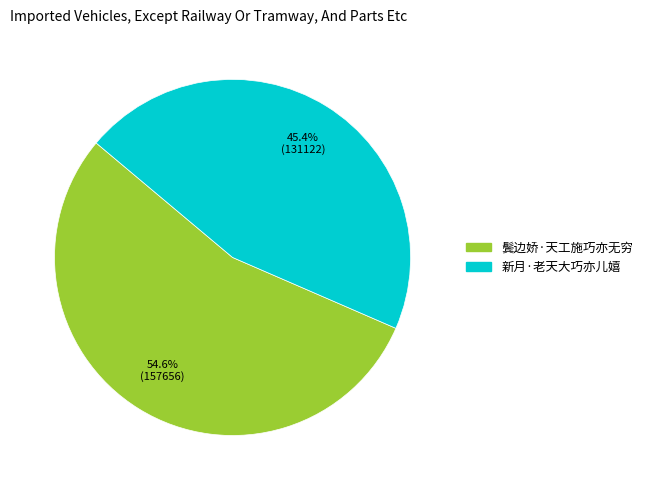

What is the ratio of the value at 新月·老天大巧亦儿嬉 to the value at 鬓边娇·天工施巧亦无穷?

0.8